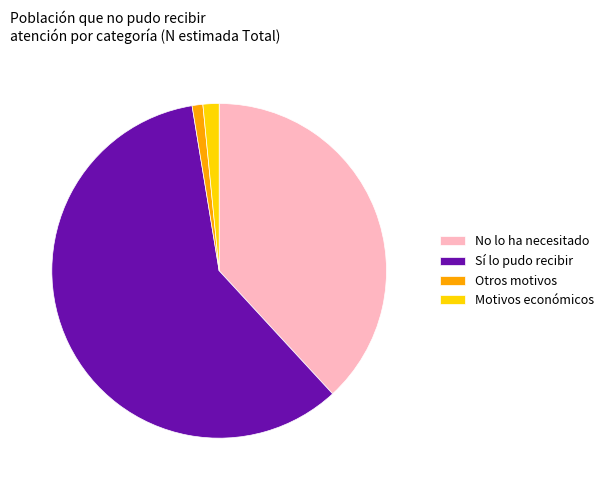

Which has a higher value, Sí lo pudo recibir or Motivos económicos?

Sí lo pudo recibir